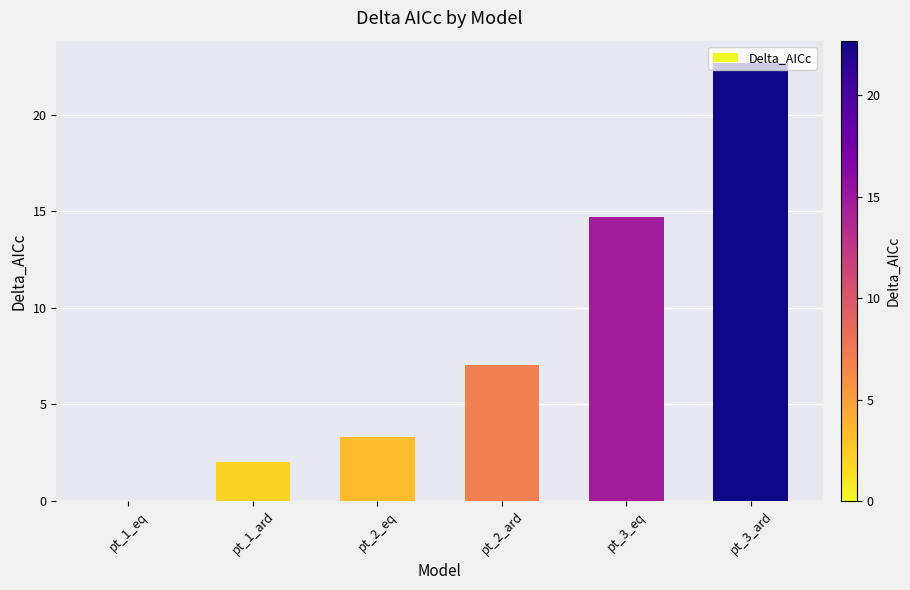

What is the change in value from pt_1_eq to pt_2_ard?

+7.1